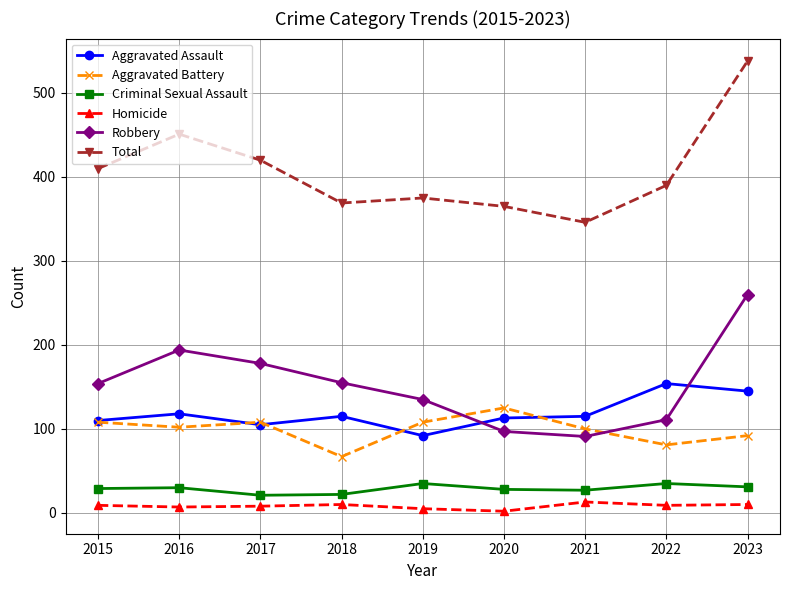

The value of Robbery at 2015 is 235. True or false?

False